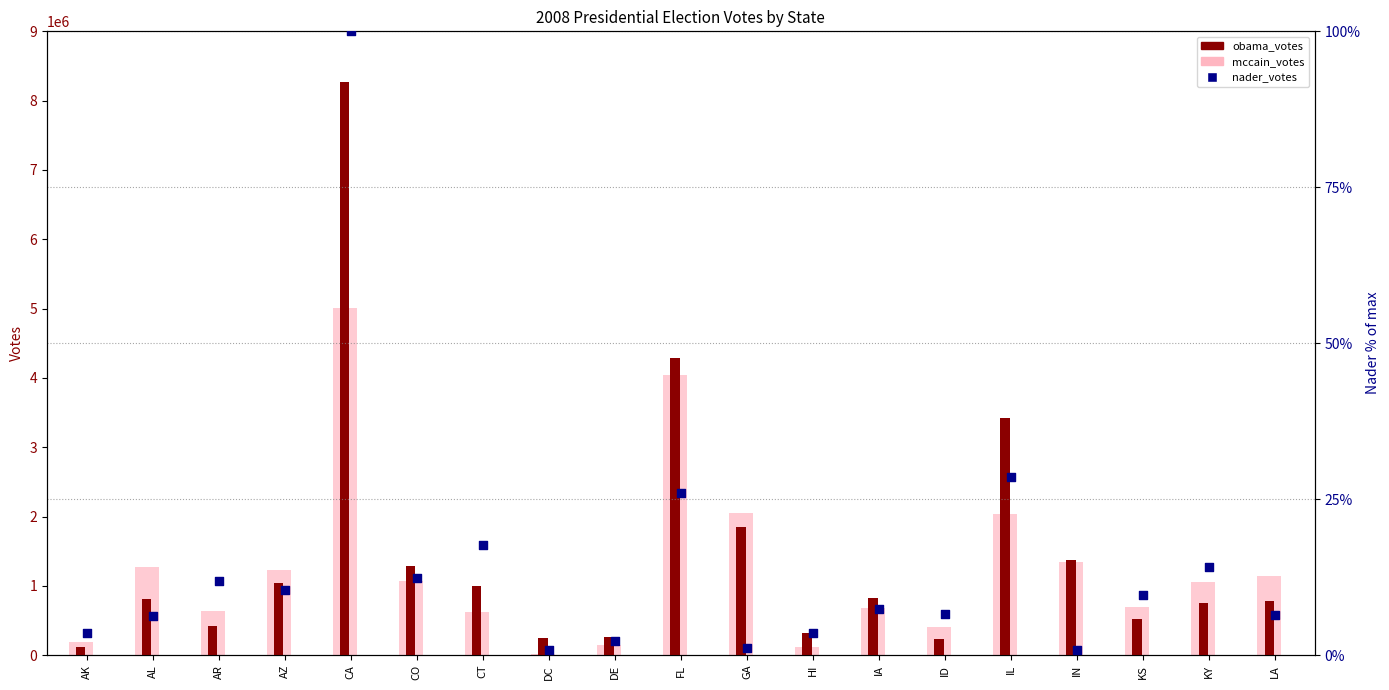

Which series has the largest total across all categories?

obama_votes